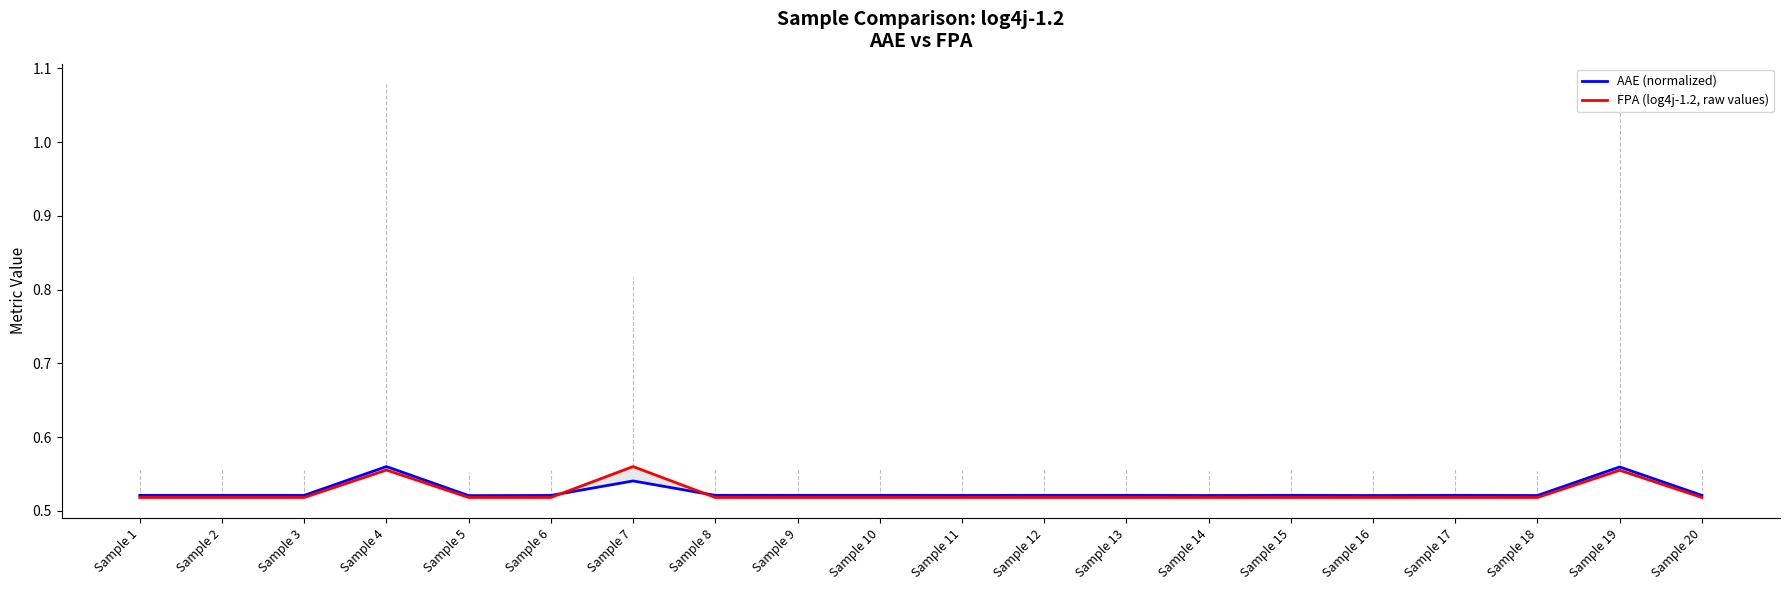

The value of AAE (normalized) at Sample 18 is 0.5. True or false?

True